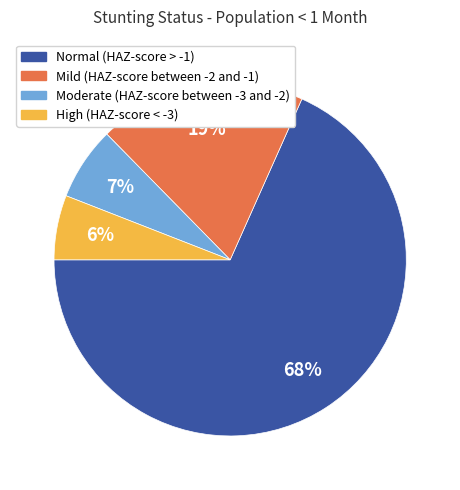

Which slice is the largest?

Normal (HAZ-score > -1)